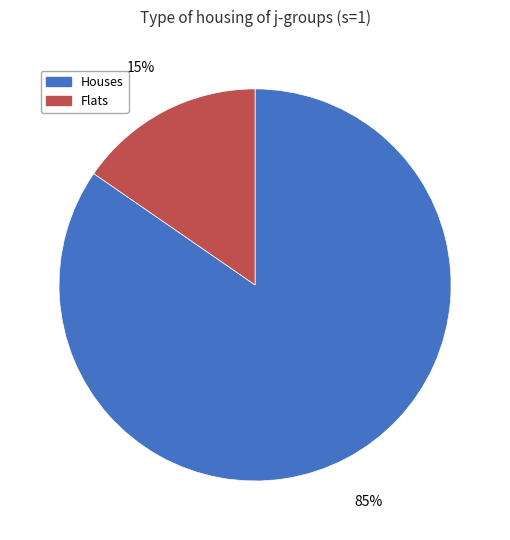

Is there a majority slice in this chart?

Yes